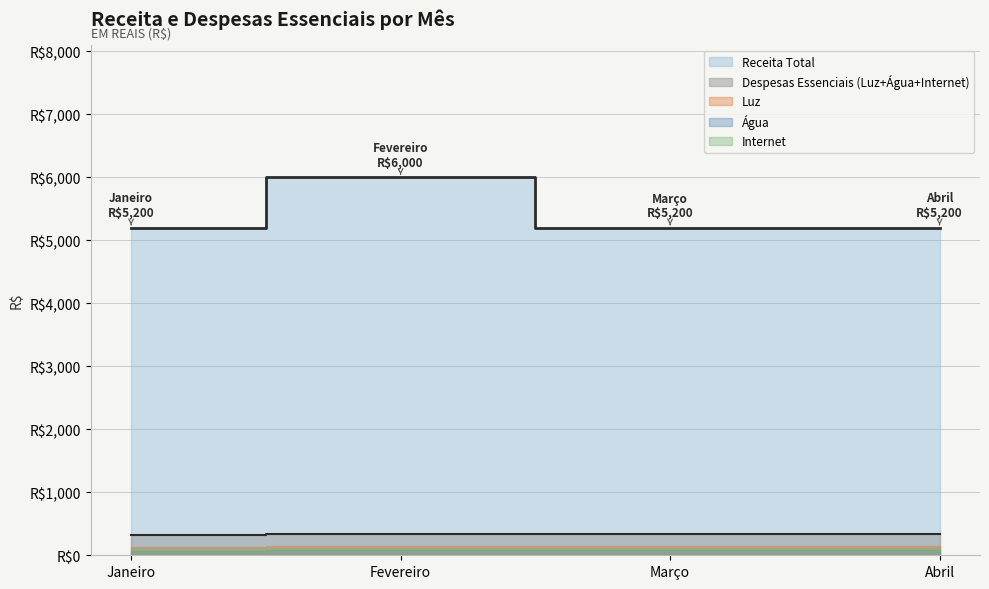

Count the Receita Total values in the range 5200 to 6000.

4